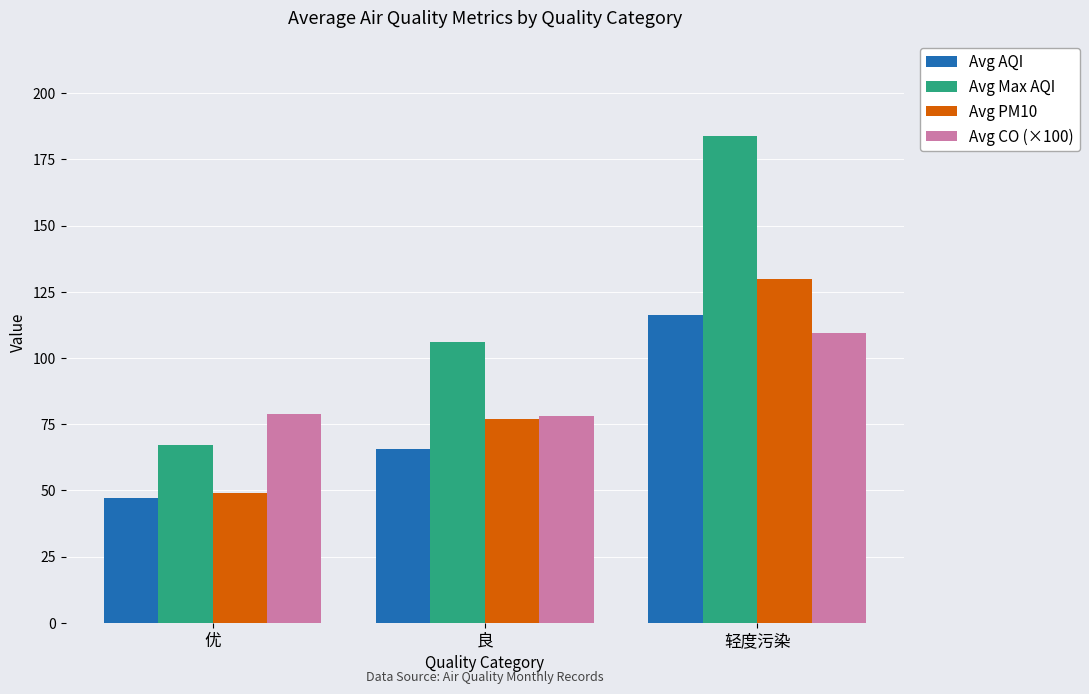

At which category is the sum across all series the highest?

轻度污染